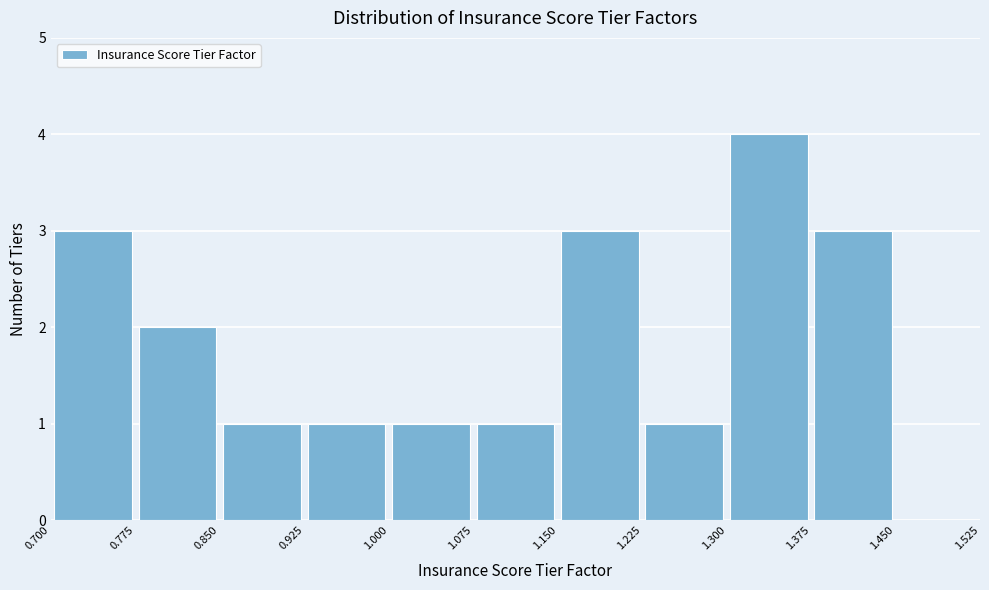

How tall is the bar that spans 1.300 to 1.375 on the x-axis? The values are not printed on the chart, so give them approximately, as read against the axis.

4